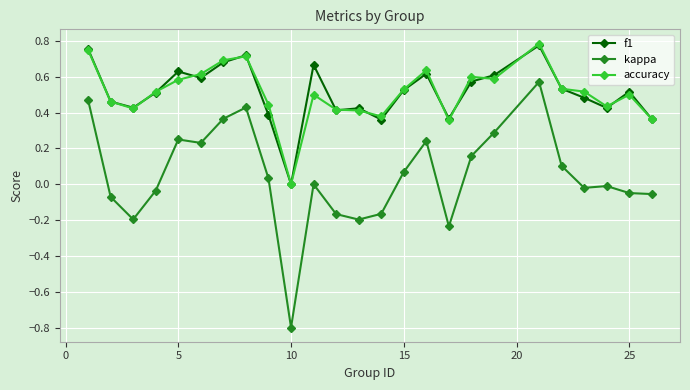

True or false: accuracy and kappa intersect in this chart.

False